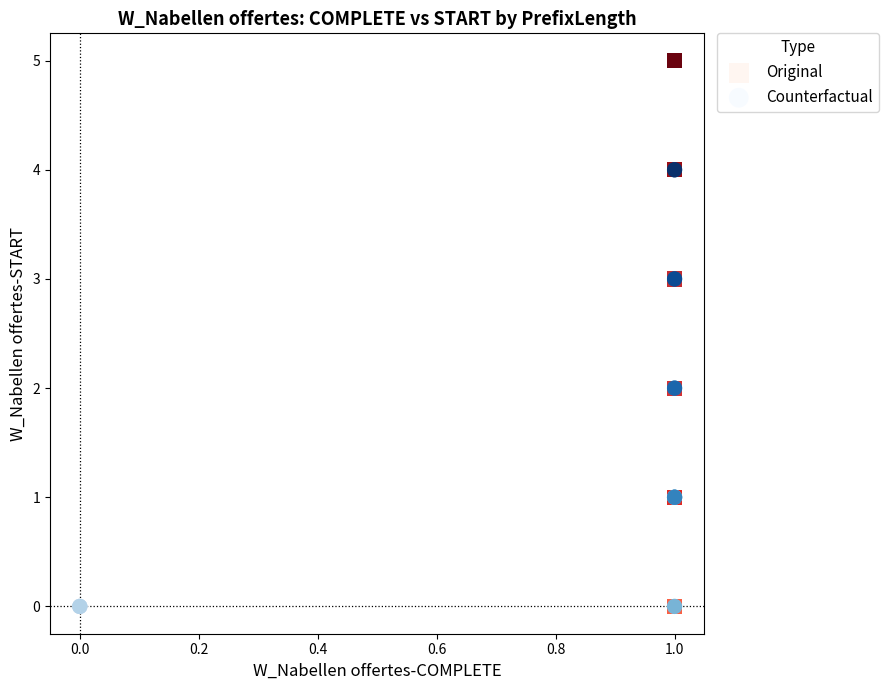

Which series reaches the maximum Y coordinate?

Original